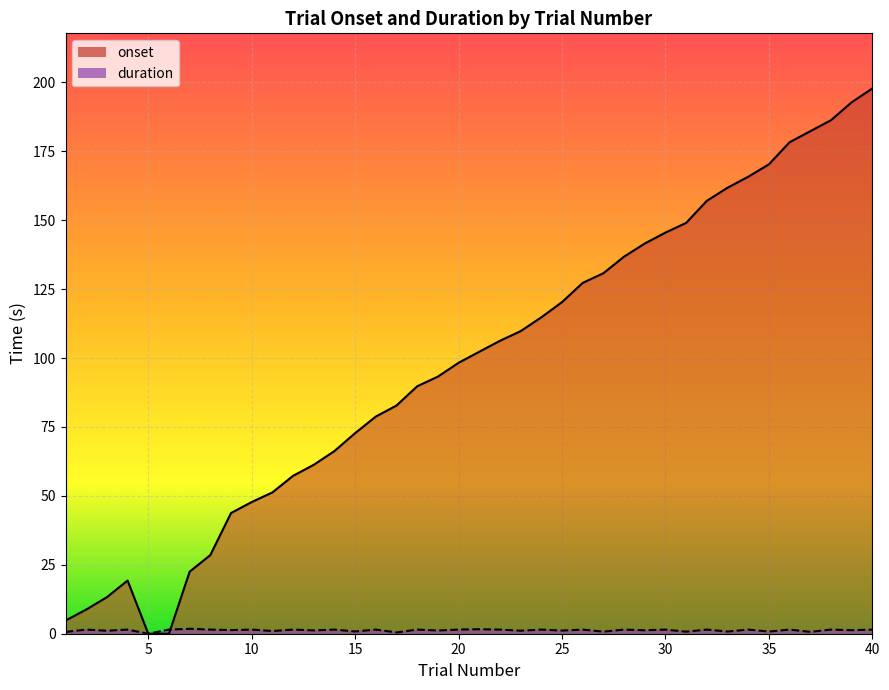

At which label is duration closest to 0?

5